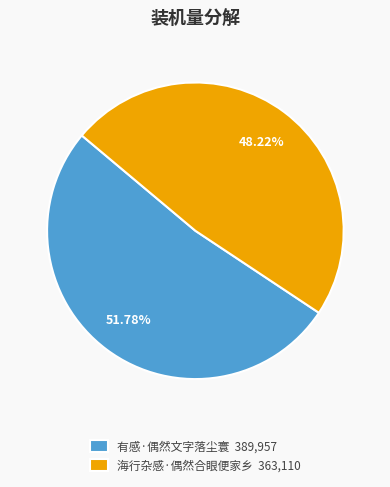

To the nearest percent, what is the average slice percentage?

50%